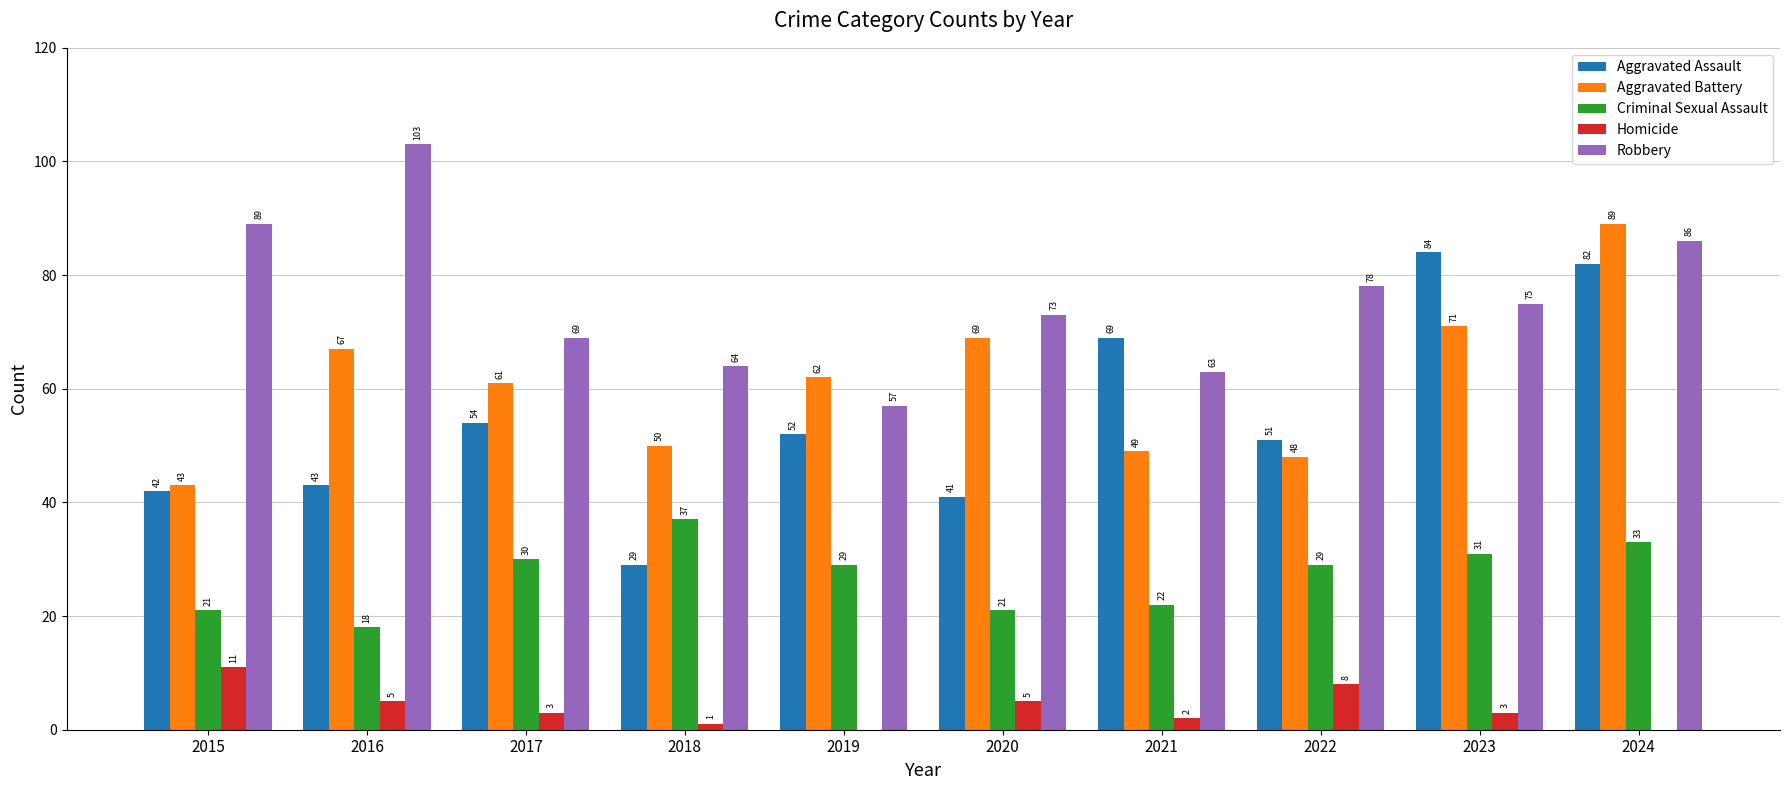

Which series has the largest range (max minus min)?

Aggravated Assault